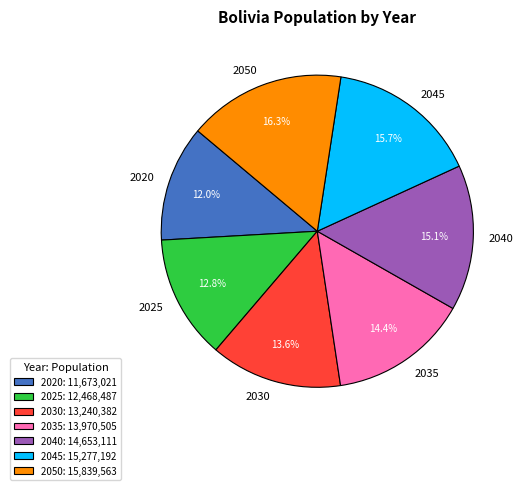

What percentage is the 2030 slice, to the nearest percent?

14%